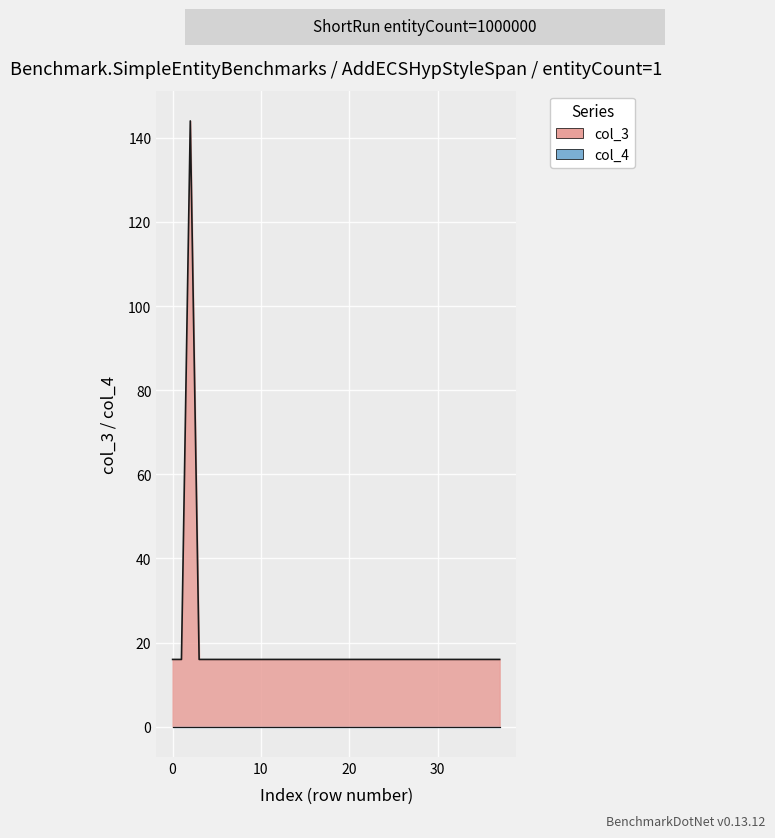

How many points are higher than both their immediate neighbors (excluding endpoints)?

1